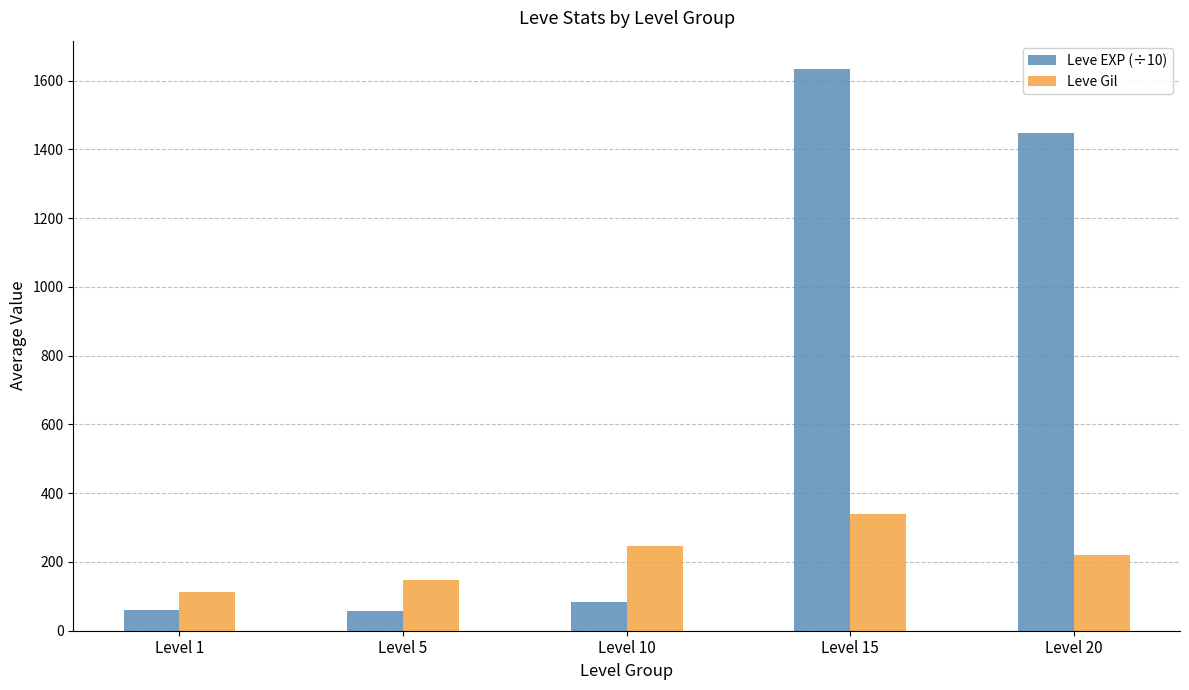

What are all the series names shown in the legend?

Leve EXP (÷10), Leve Gil